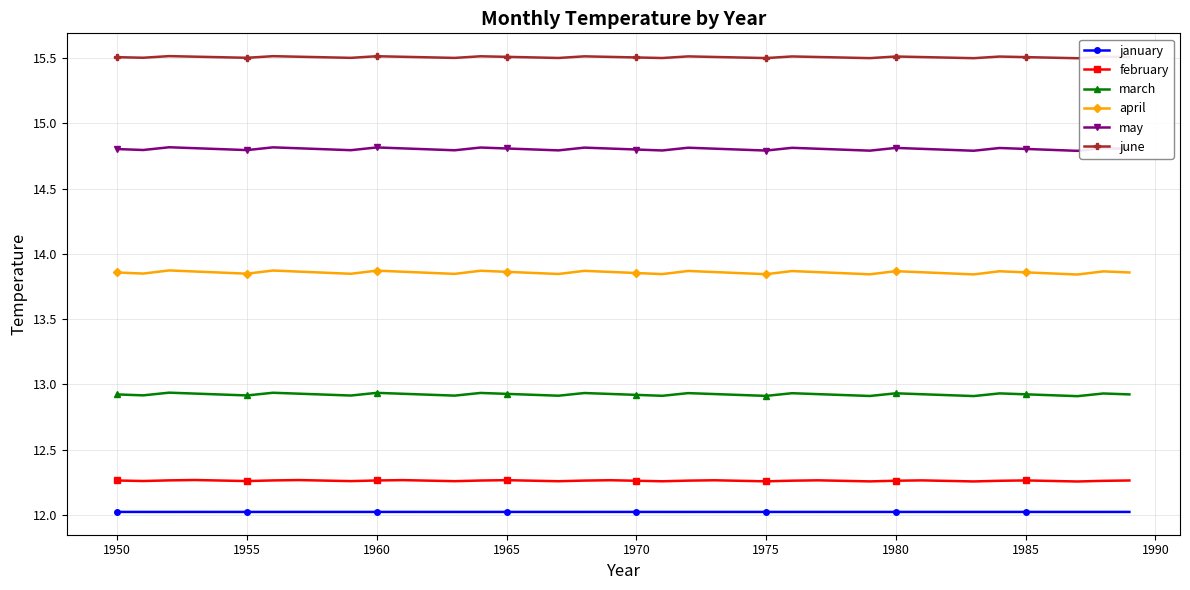

What is the average value of the march series?

12.9